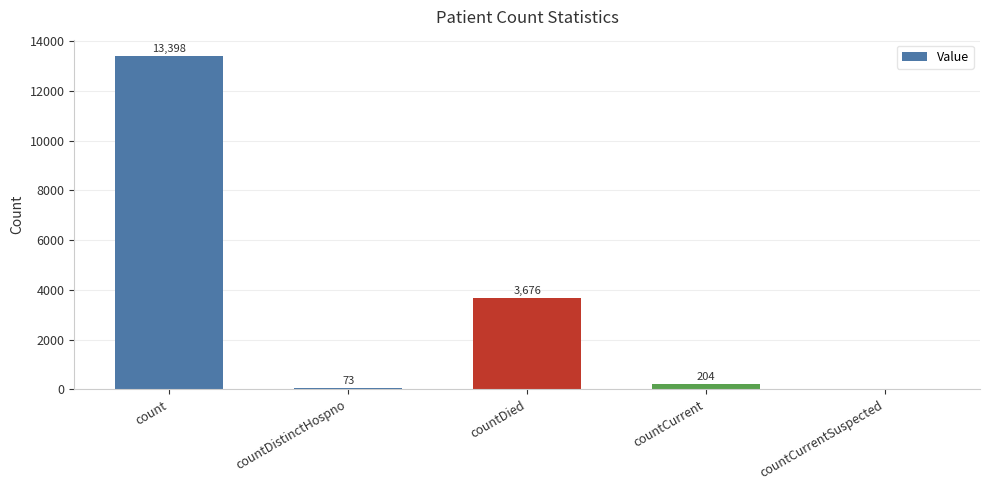

What is the sum of the values at countDied and countDistinctHospno?

3749